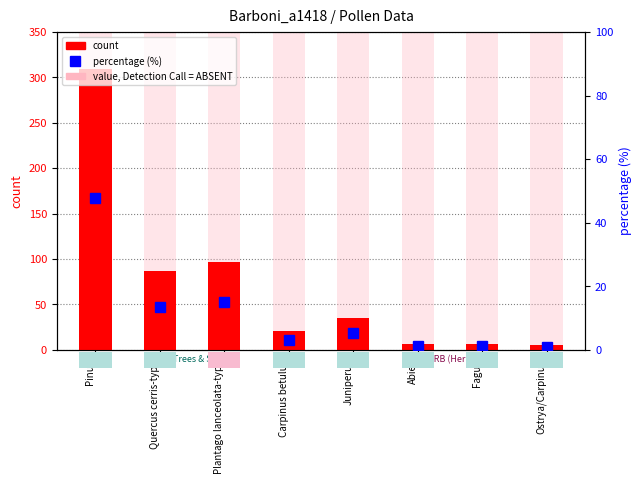

Reading left to right, transcribe all the data shown in this chart.

count: Pinus=309.0	Quercus cerris-type=87.0	Plantago lanceolata-type=97.0	Carpinus betulus=21.0	Juniperus=35.0	Abies=7.0	Fagus=7.0	Ostrya/Carpinus=5.0
percentage: Pinus=47.8	Quercus cerris-type=13.4	Plantago lanceolata-type=15.0	Carpinus betulus=3.2	Juniperus=5.4	Abies=1.1	Fagus=1.1	Ostrya/Carpinus=0.8